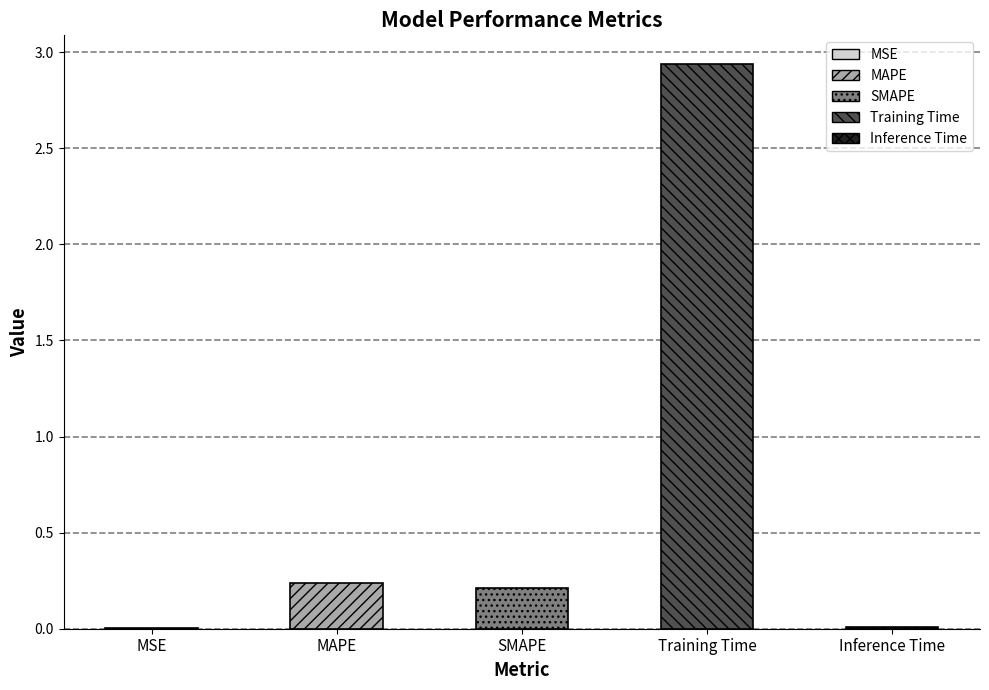

What position from the left is SMAPE?

3